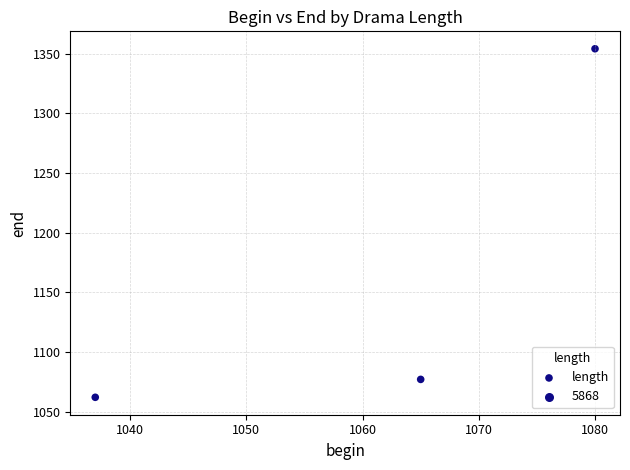

What Y value in the scatter plot is closest to 1208?

1077